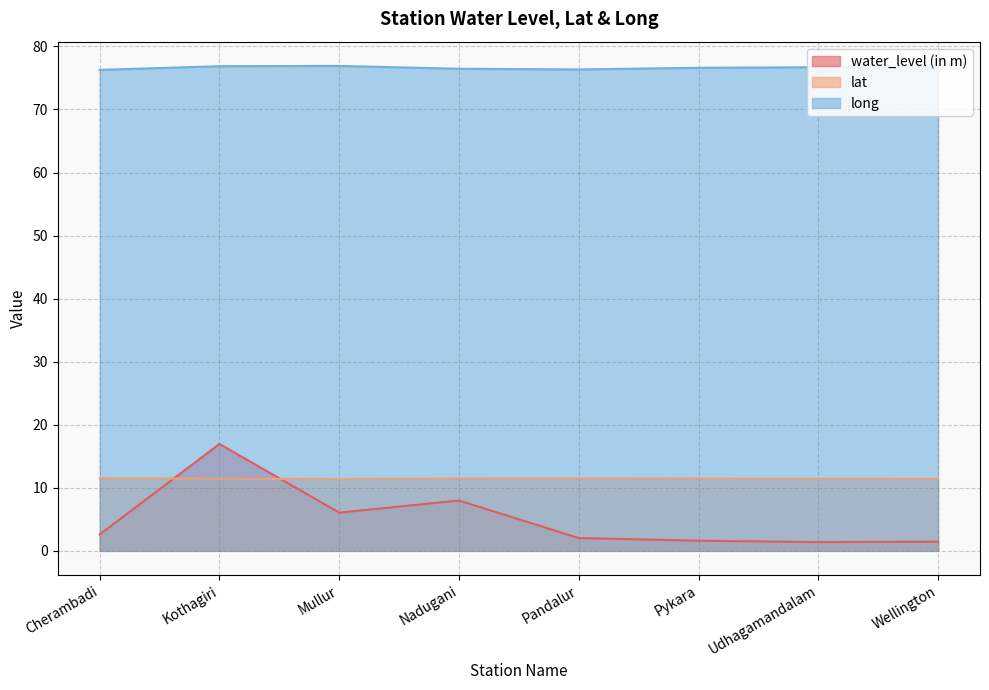

Where does the water_level (in m) series first go above 2?

Cherambadi